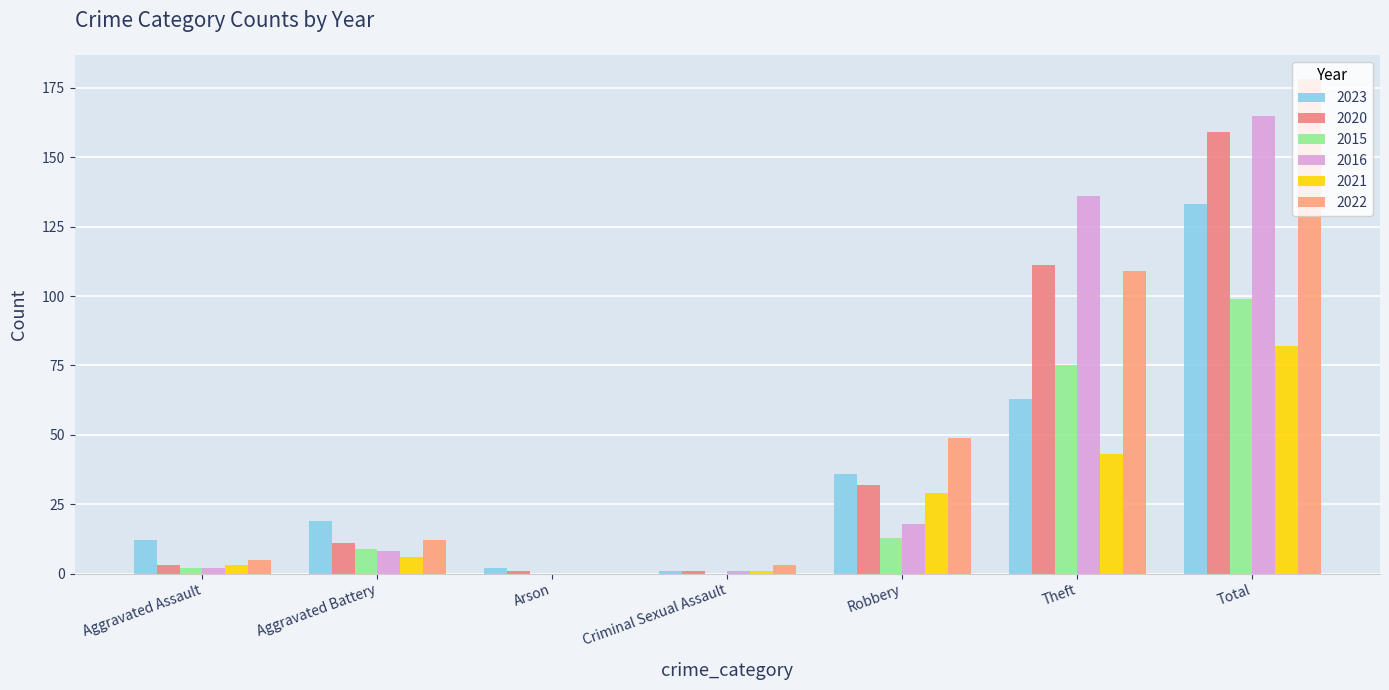

Reading left to right, extract all data points from this chart.

2023: 12	19	2	1	36	63	133
2020: 3	11	1	1	32	111	159
2015: 2	9	0	0	13	75	99
2016: 2	8	0	1	18	136	165
2021: 3	6	0	1	29	43	82
2022: 5	12	0	3	49	109	178